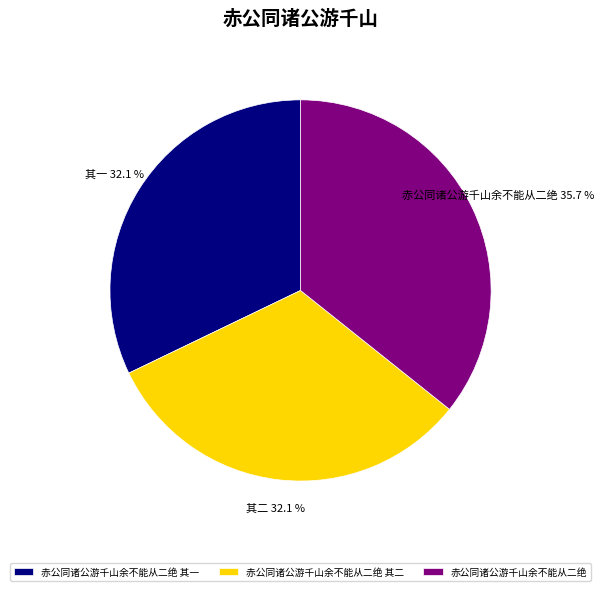

Which slice is the largest?

赤公同诸公游千山余不能从二绝